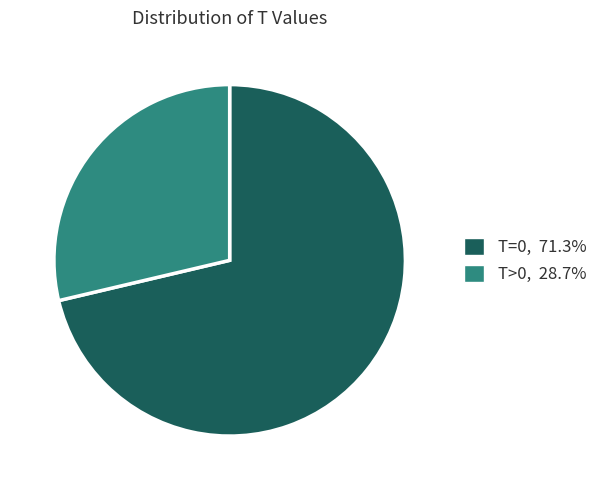

What is the majority slice?

T=0